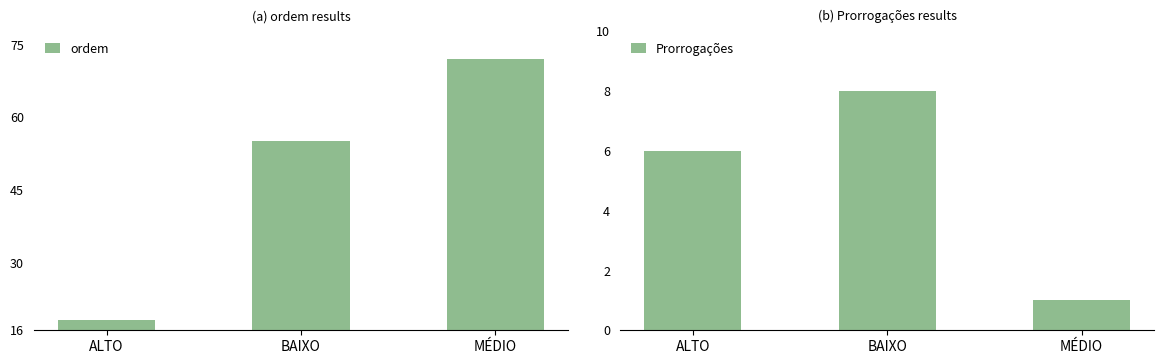

Which series changed the most between ALTO and BAIXO?

ordem